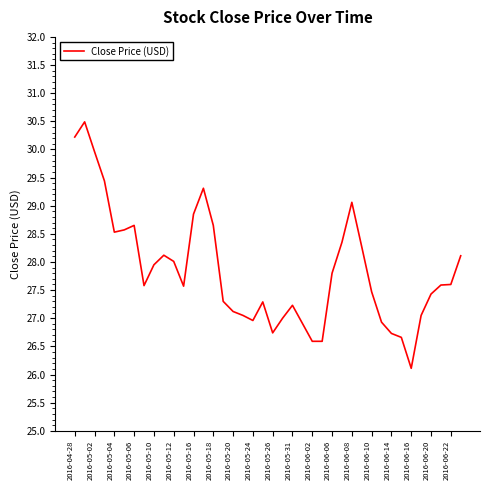

What is the smallest value displayed?

26.1